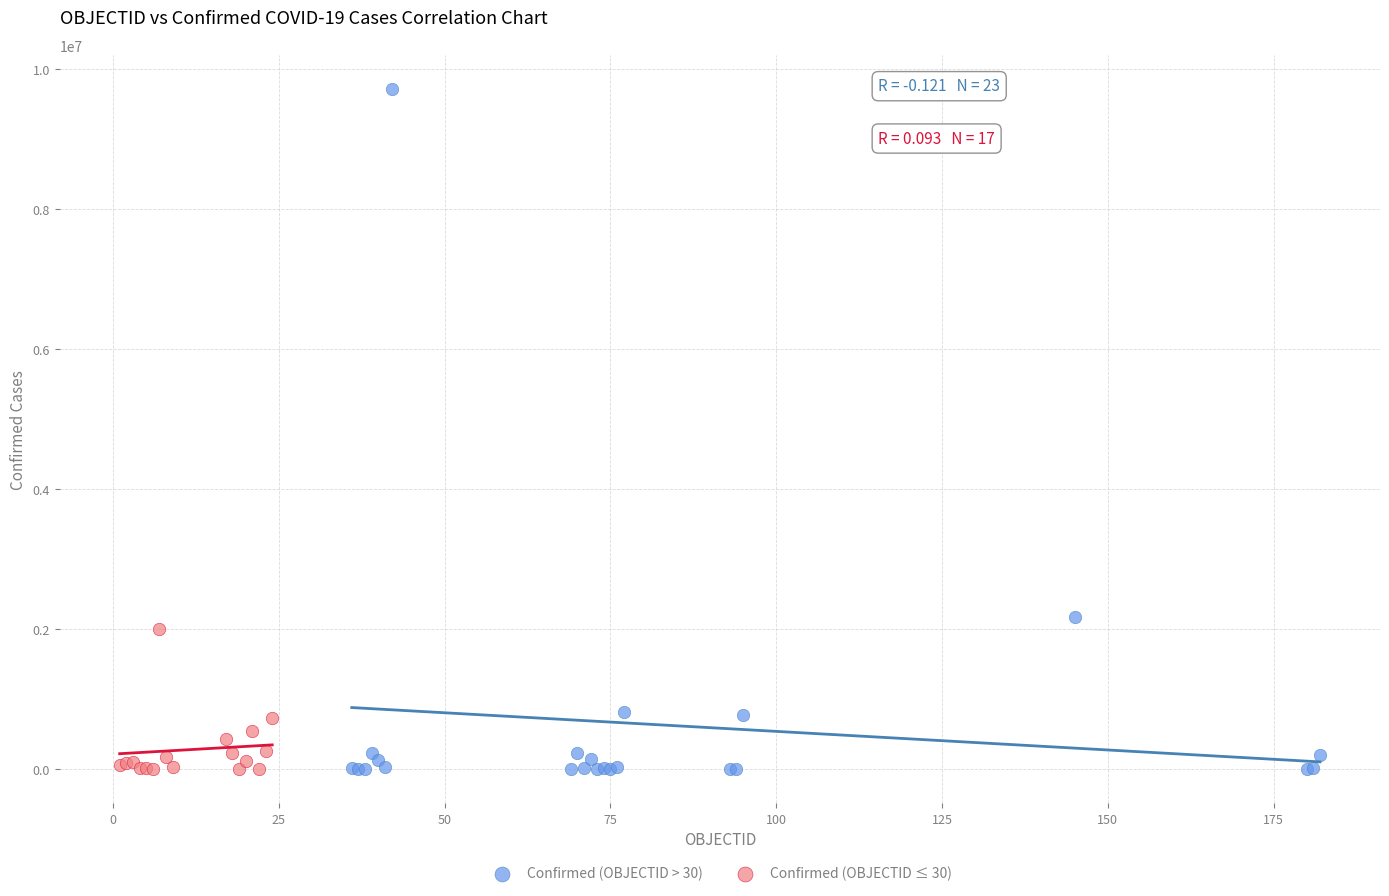

Which series contains the highest Y value?

Confirmed (OBJECTID > 30)